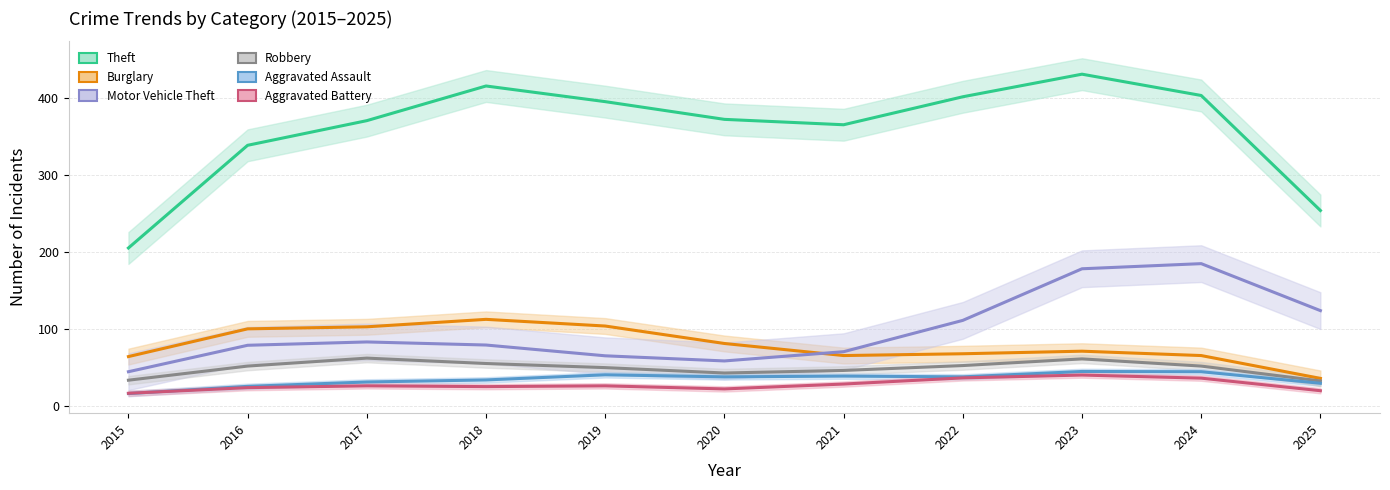

What is the greatest value displayed?

431.0